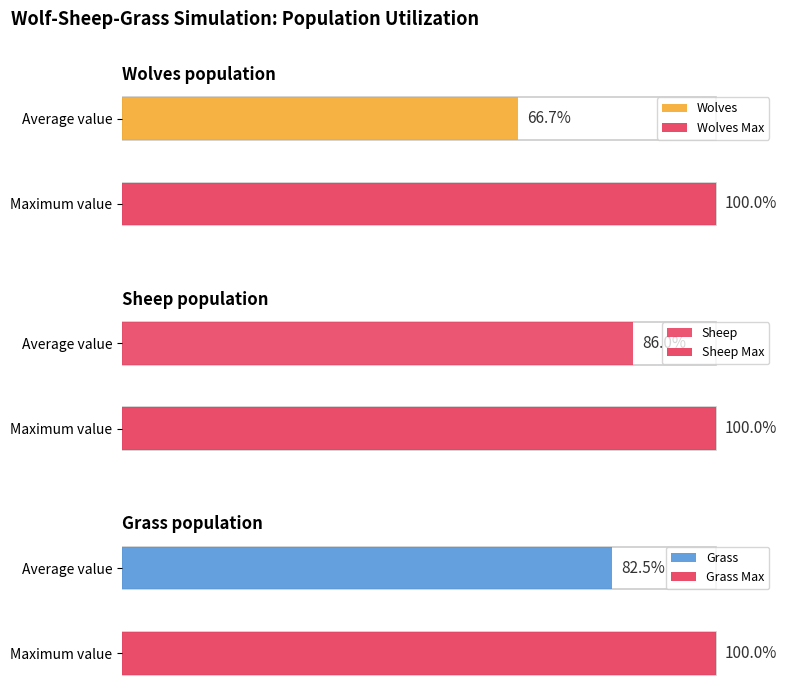

What is the difference between the second highest and second lowest values in the Sheep series?

14